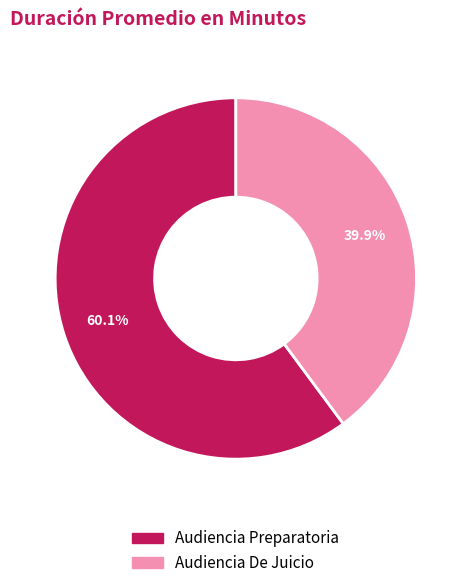

To the nearest percent, what is the difference between the largest and smallest slice percentages?

20%